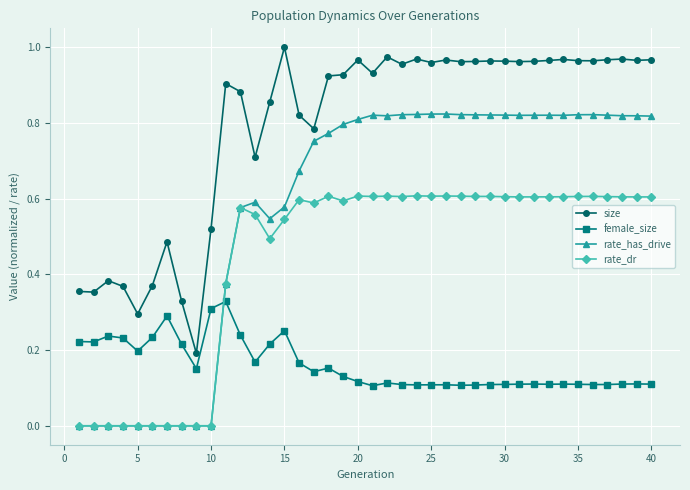

True or false: size and female_size intersect in this chart.

False